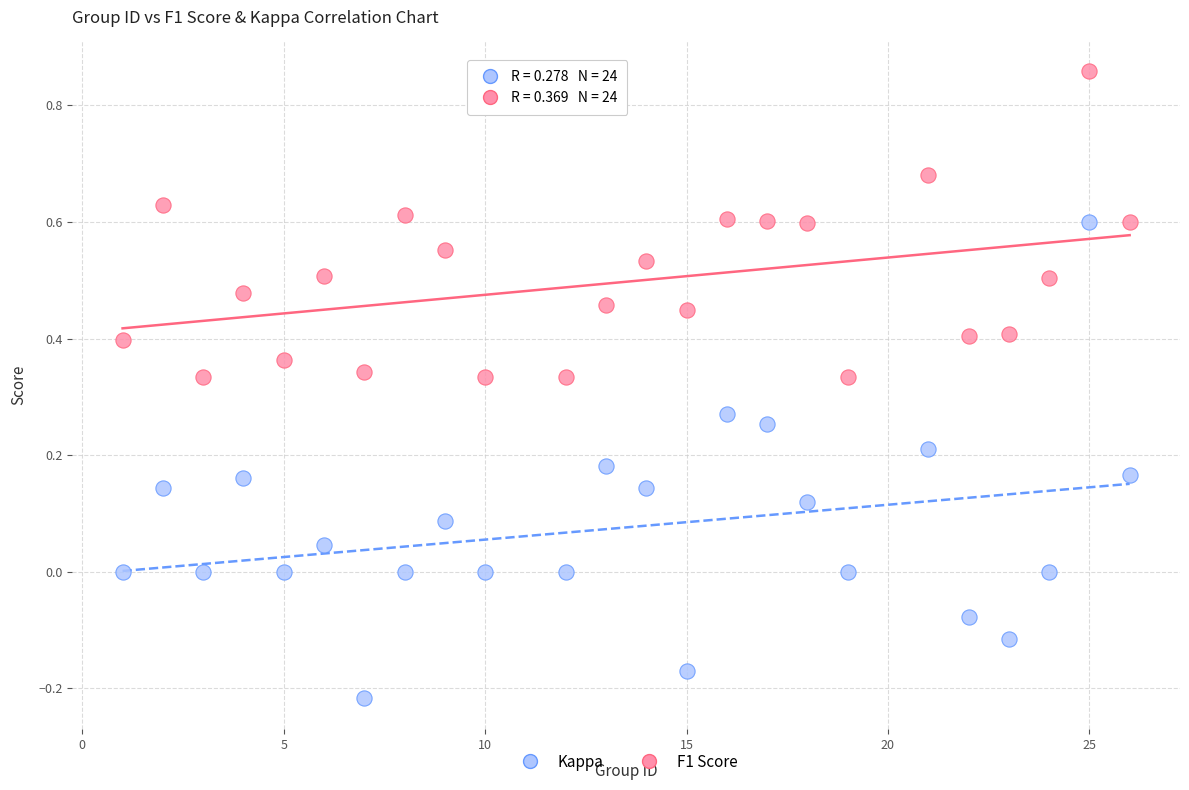

Which series has the largest Y range (max minus min)?

Kappa